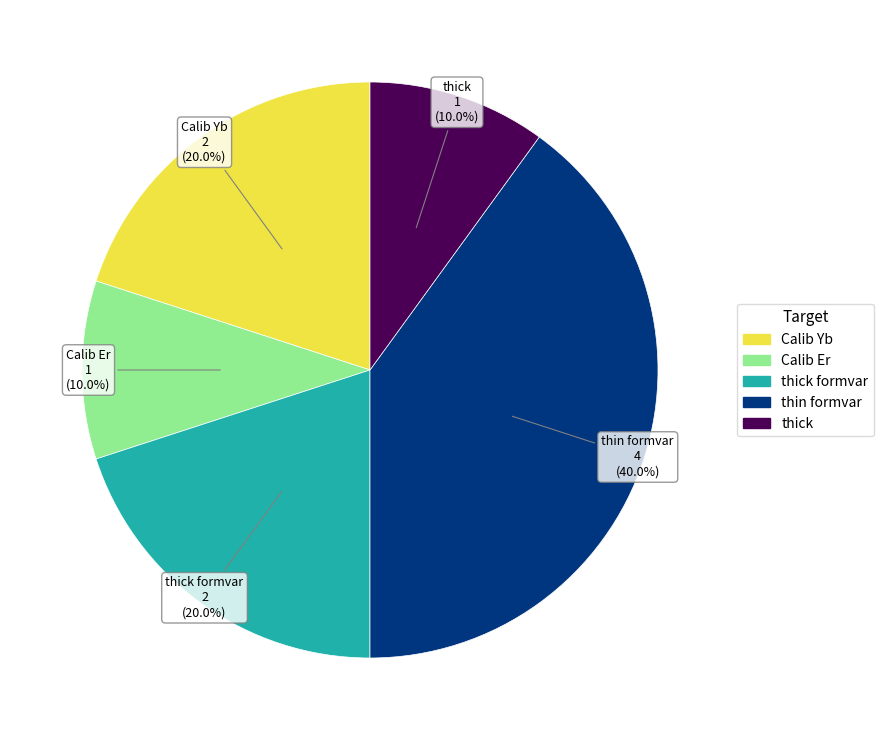

What percentage is the thin formvar slice, to the nearest percent?

40%